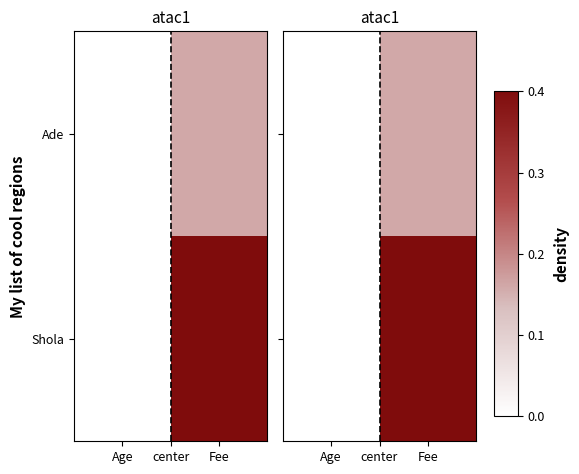

How many series are shown in this chart?

2